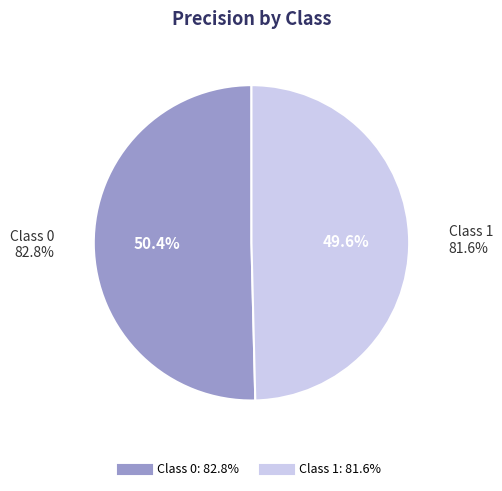

The 1 slice represents 50% of the pie. True or false?

True